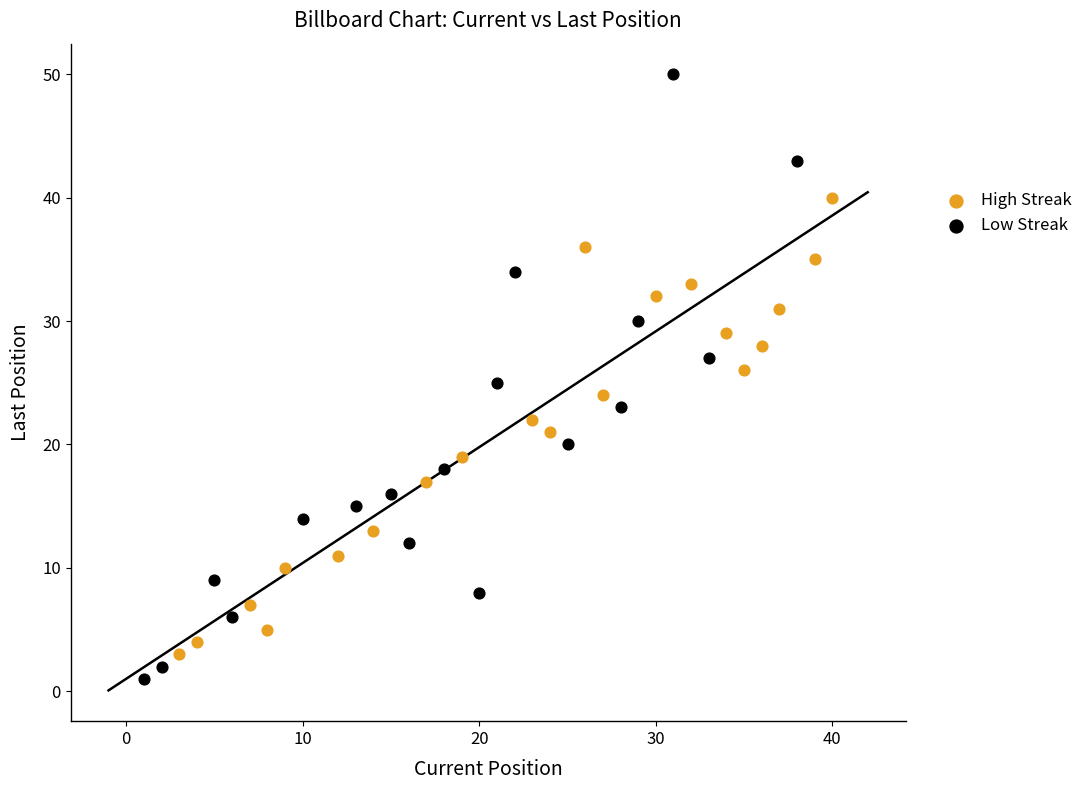

Which series has the widest spread of Y values?

Low Streak